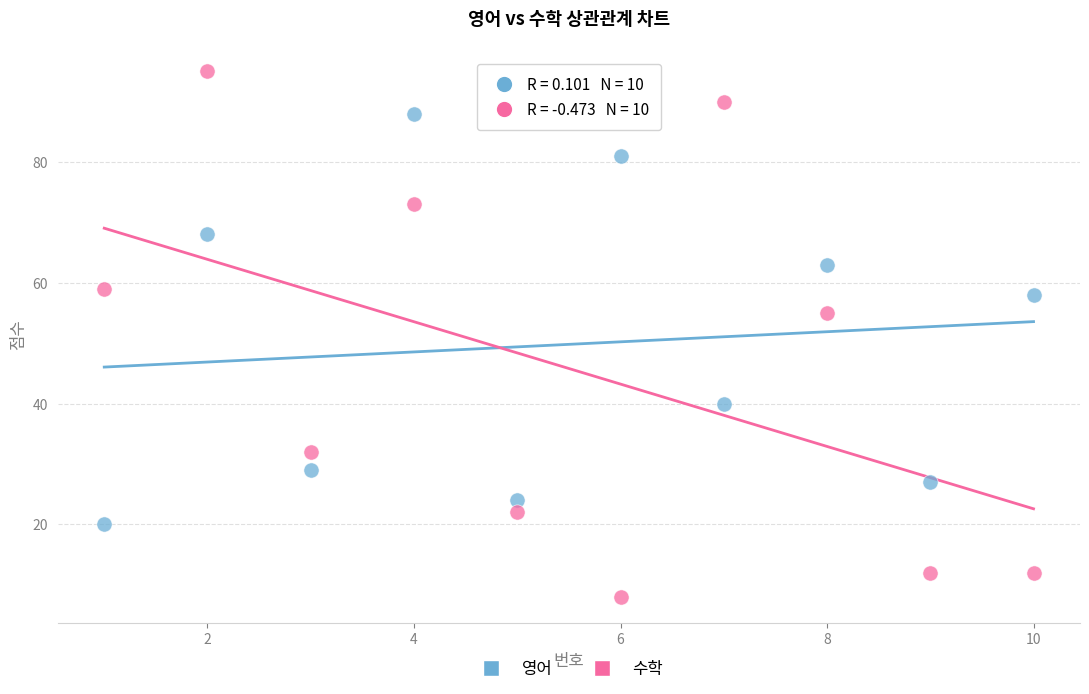

Which series reaches the maximum Y coordinate?

수학